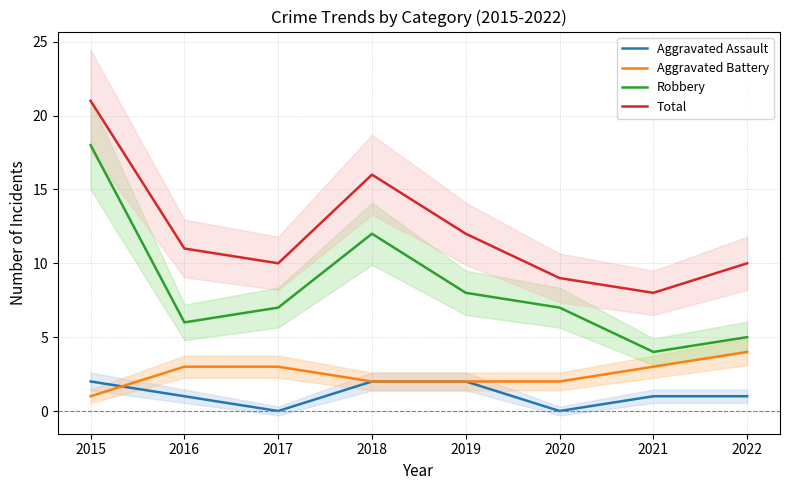

How many series are shown in this chart?

4